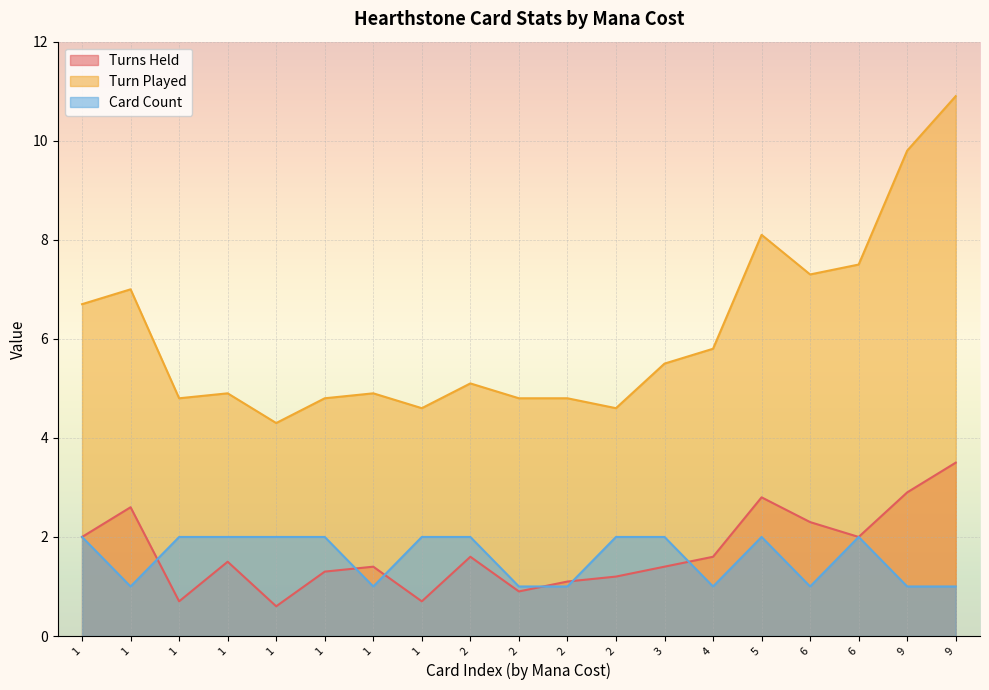

What is the difference between the maximum and minimum values in the Card Count series?

1.0